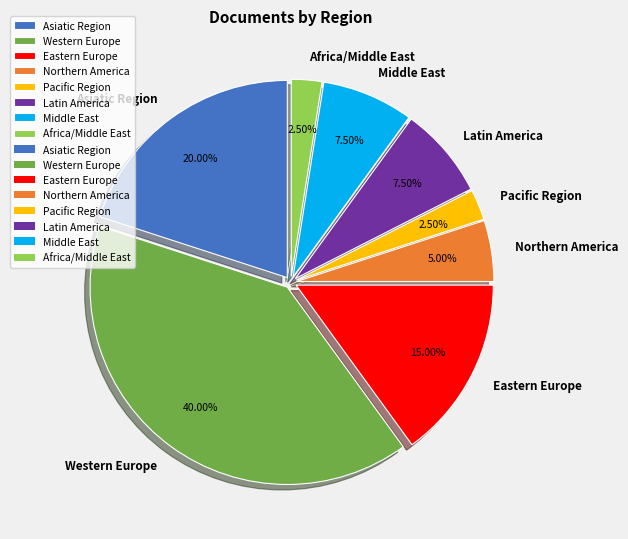

Is Latin America the majority of the pie?

No